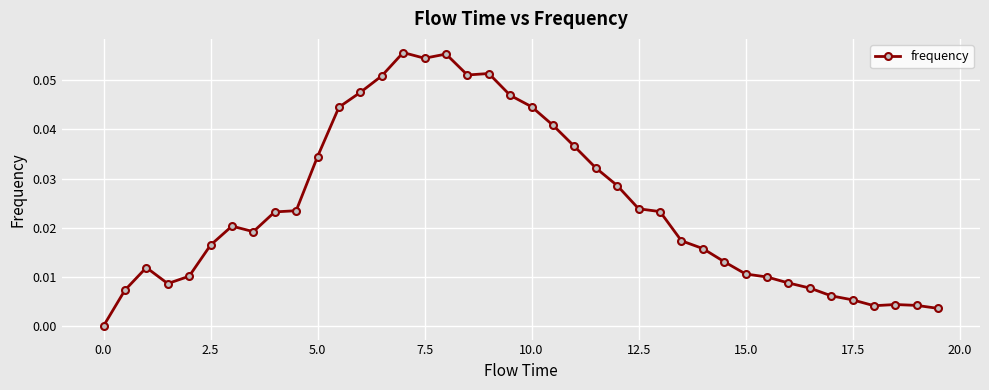

Does the chart display data point markers on the line(s)?

Yes